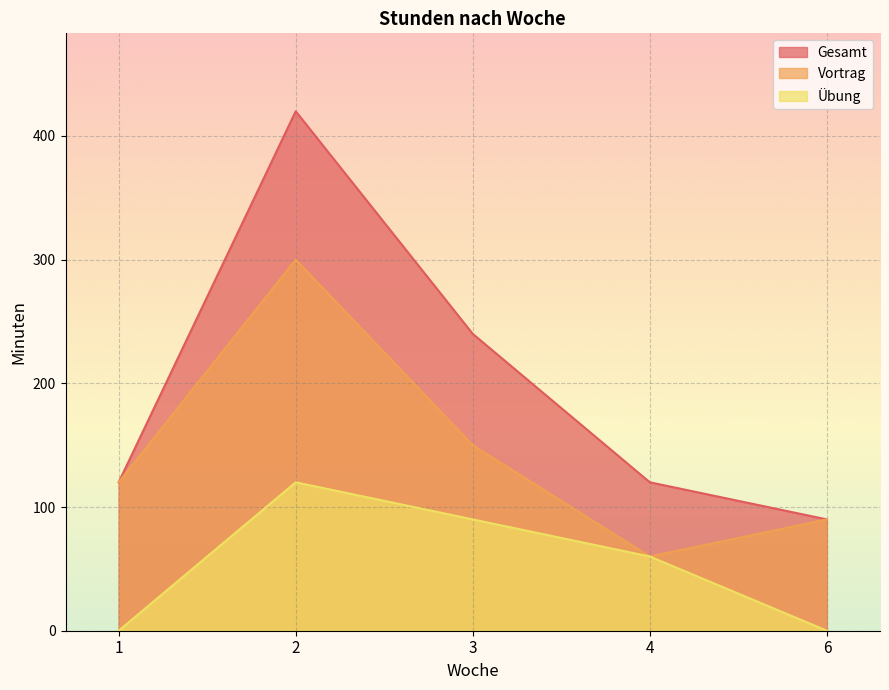

The value of Vortrag at 4 is 34. True or false?

False